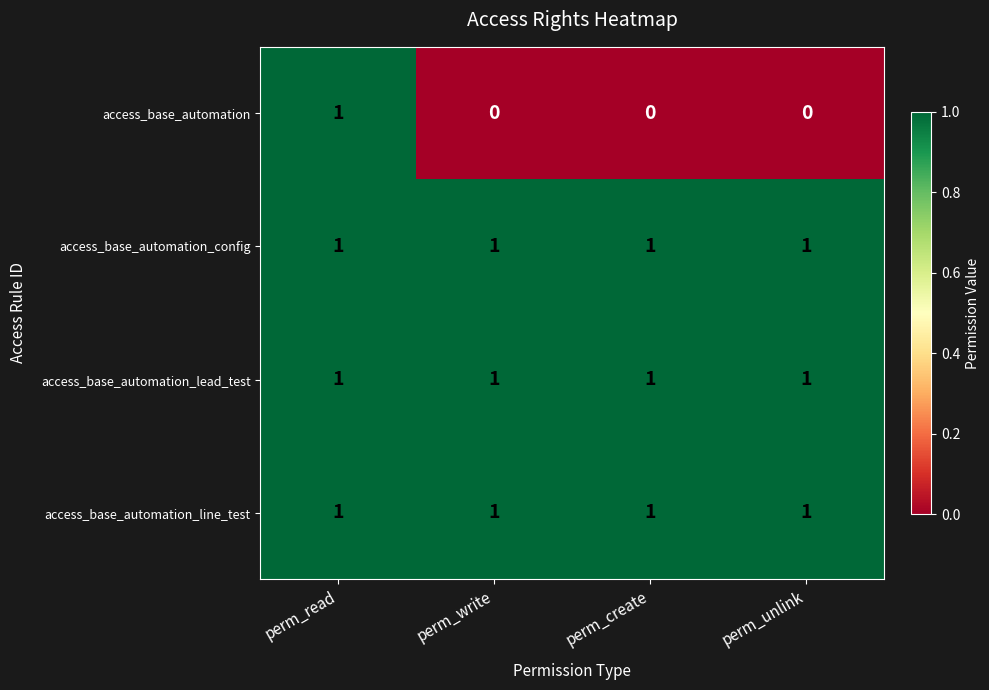

What is the sum of all access_base_automation_line_test values?

4